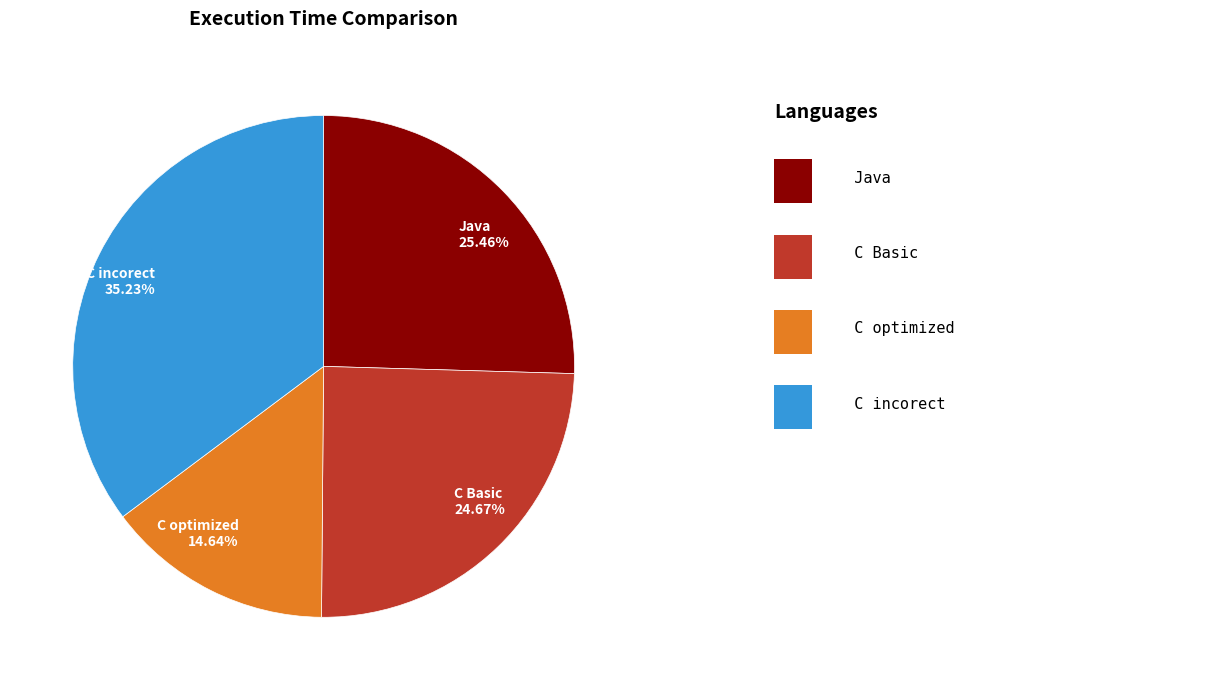

True or false: C Basic accounts for 10% of the total.

False